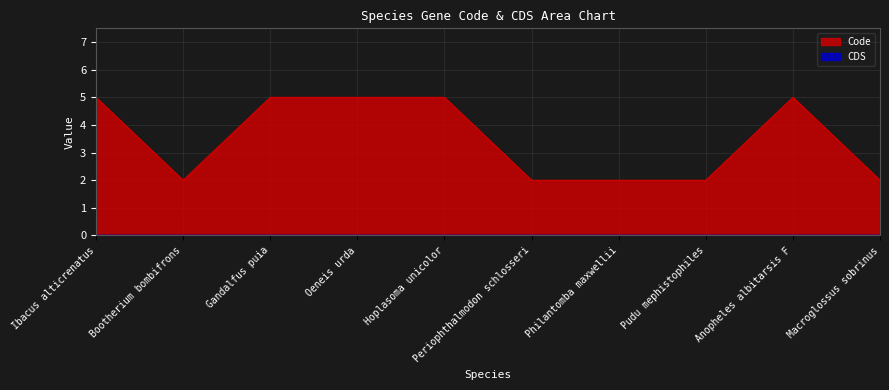

How many points are lower than both their immediate neighbors (excluding endpoints)?

1